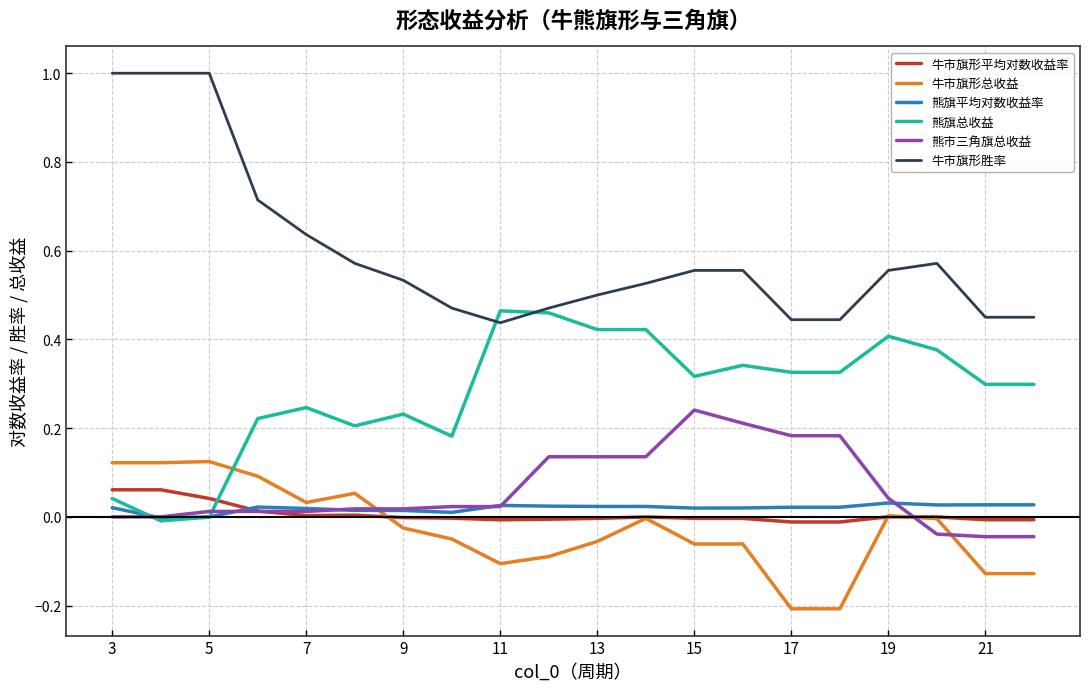

True or false: 牛市旗形总收益 and 牛市旗形胜率 cross at least once.

False